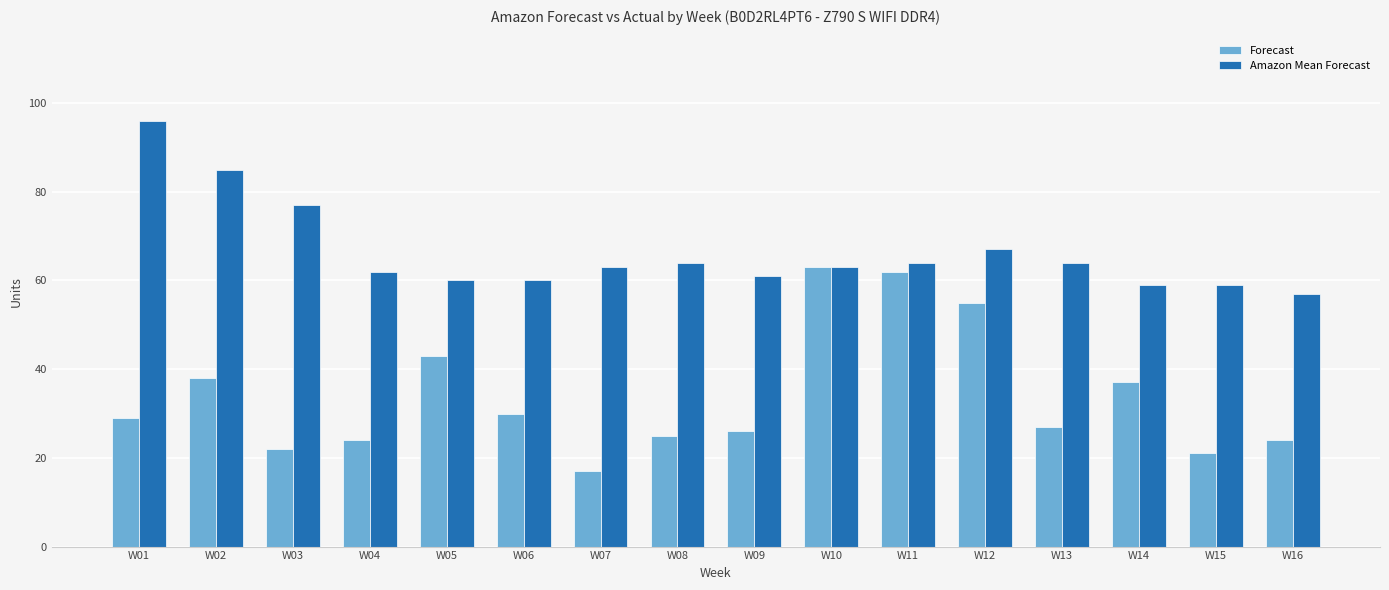

Read the Forecast value at W06, to the nearest 5.

30